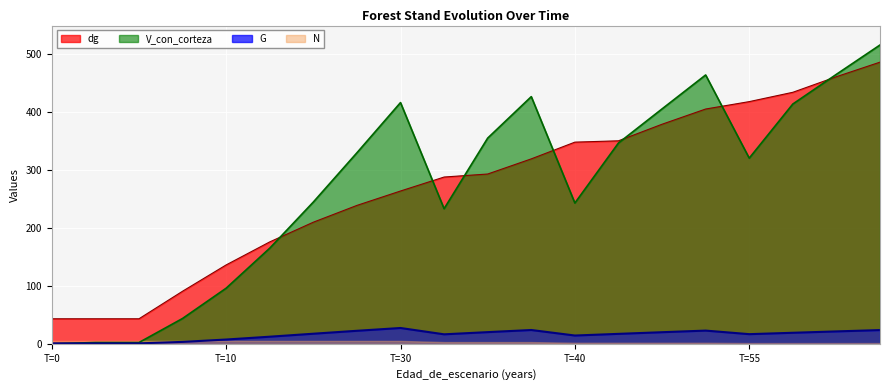

True or false: V_con_corteza has a value of 155.0 at T=30.

False